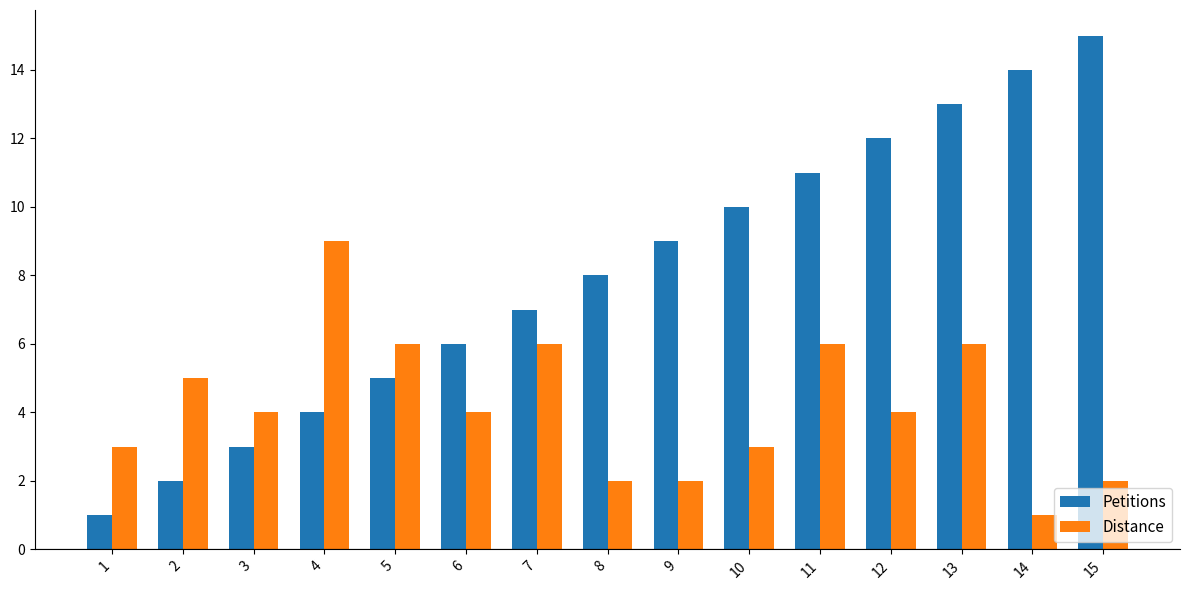

At which category does the chart reach its peak across all series?

15